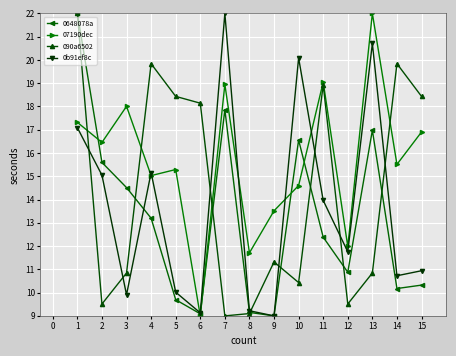

Between 5 and 7, which series saw the biggest shift?

0b91ef8c